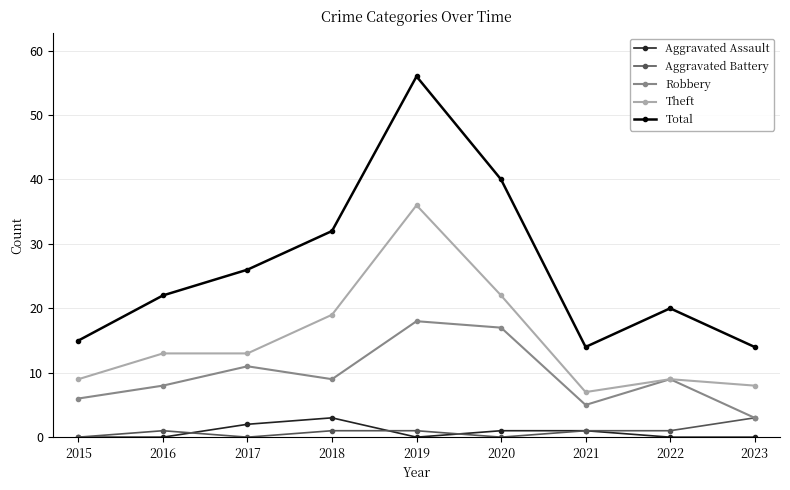

What is the total value across all series at 2023?

28